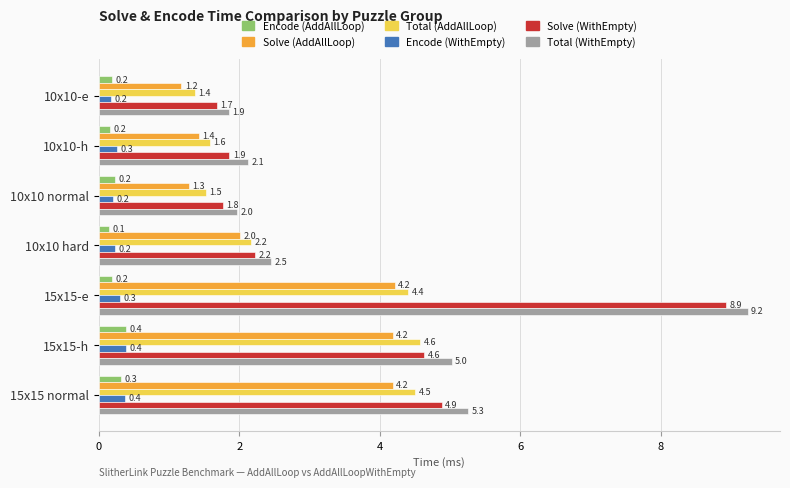

Which category has the lowest value across all series?

10x10 hard